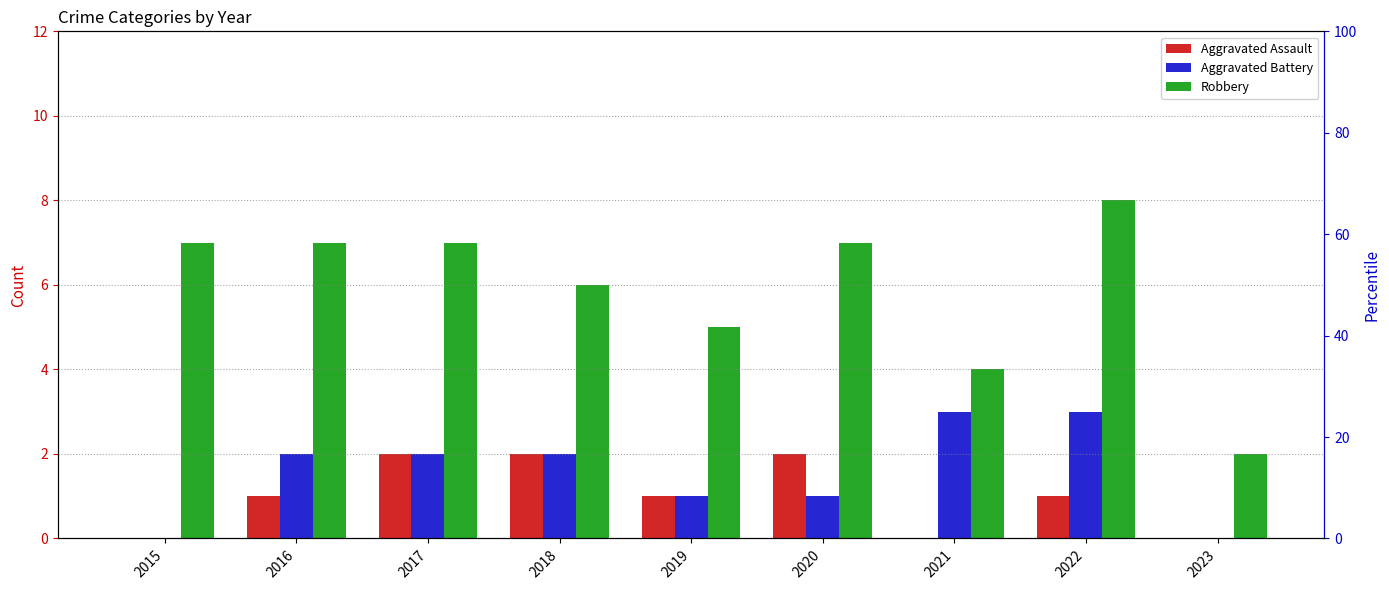

What is the difference between the maximum and minimum values in the Aggravated Battery series?

3